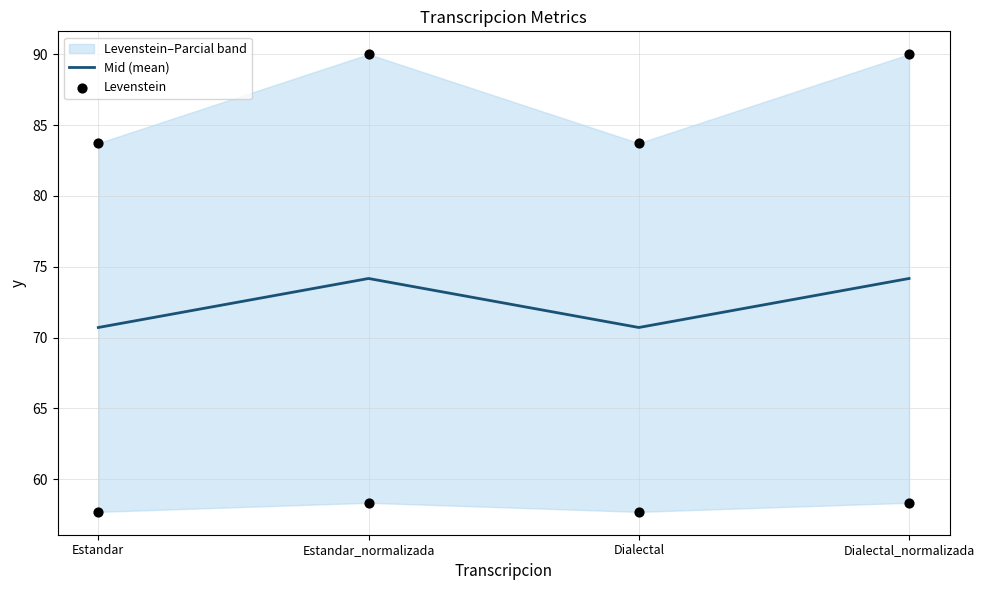

Which series has the largest total across all categories?

Mid (mean)